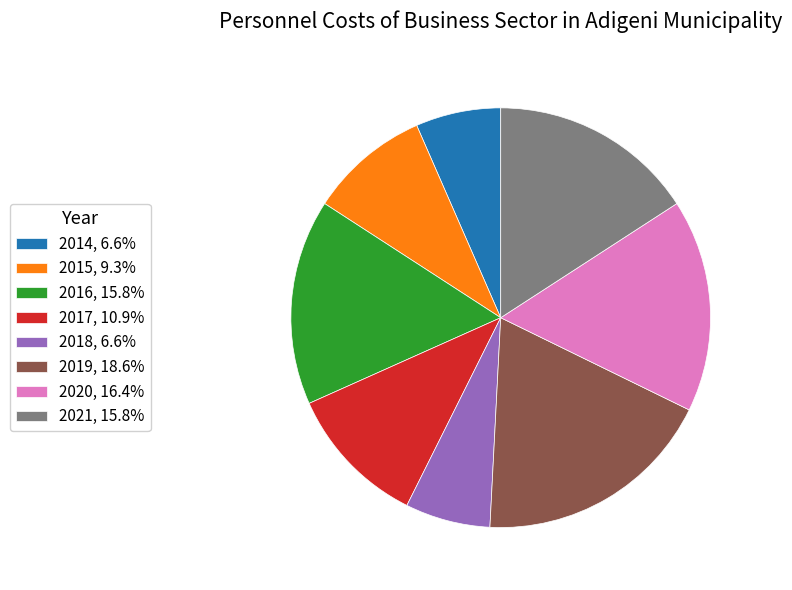

What is the ratio of the value at 2014 to the value at 2015?

0.7